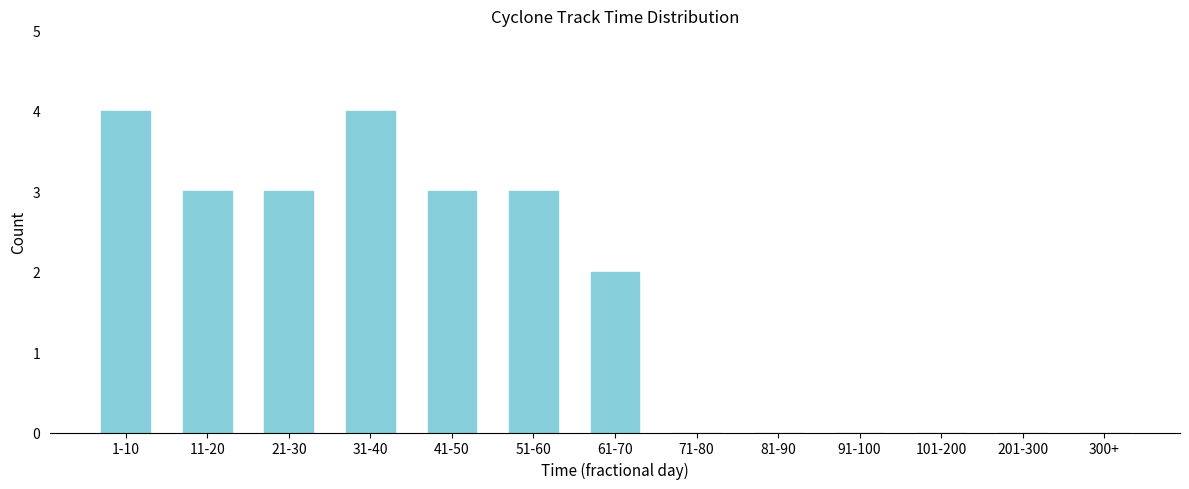

Reading left to right, list all the values displayed in this chart.

1-10=4	11-20=3	21-30=3	31-40=4	41-50=3	51-60=3	61-70=2	71-80=0	81-90=0	91-100=0	101-200=0	201-300=0	300+=0